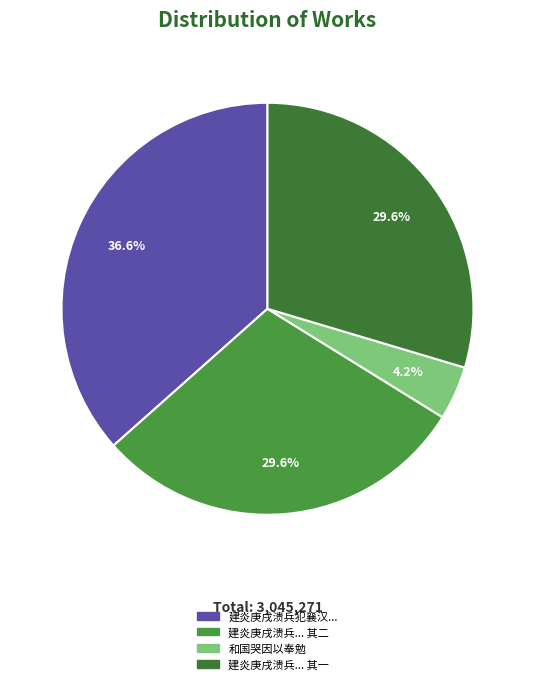

Does any single category account for the majority?

No